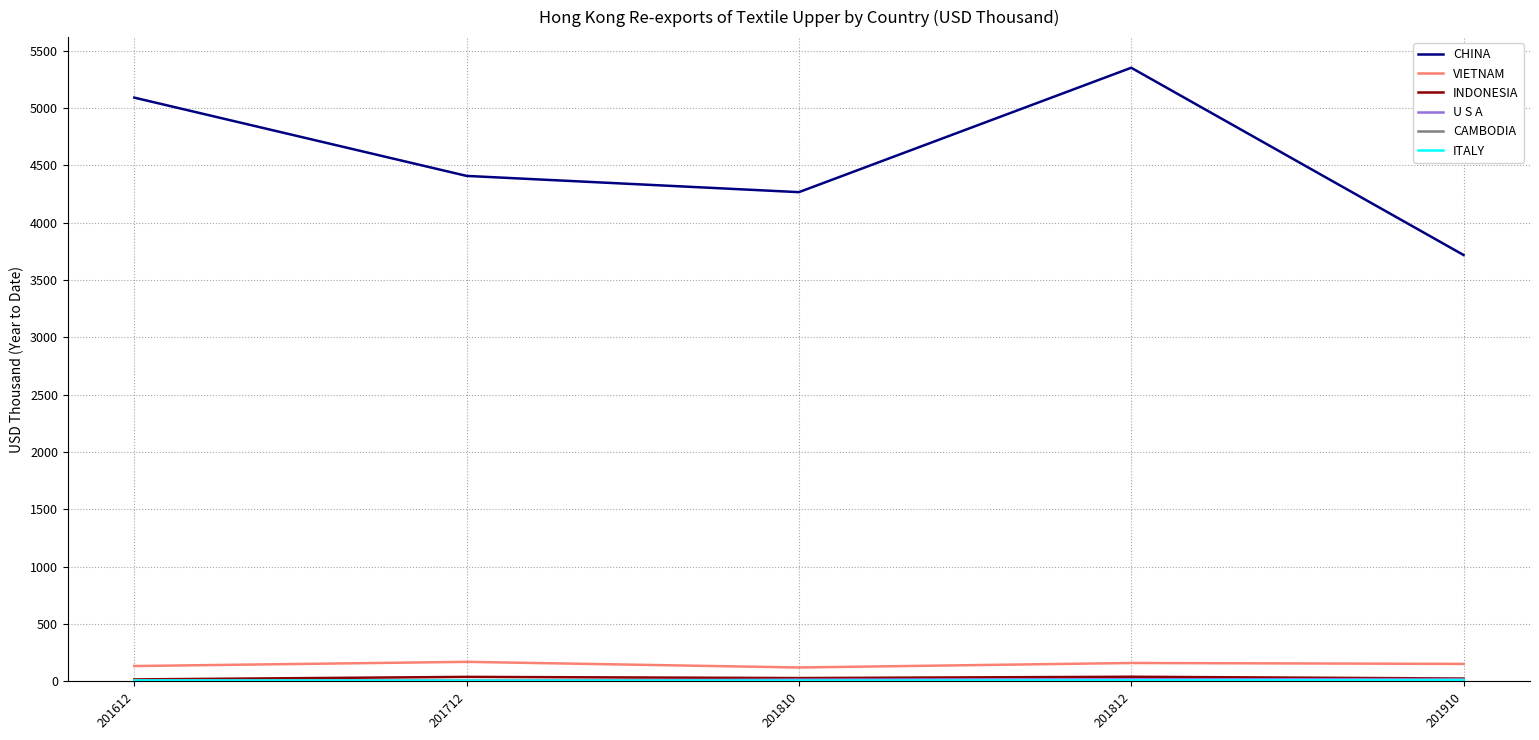

The value of CHINA at 201910 is 3718.1. True or false?

True